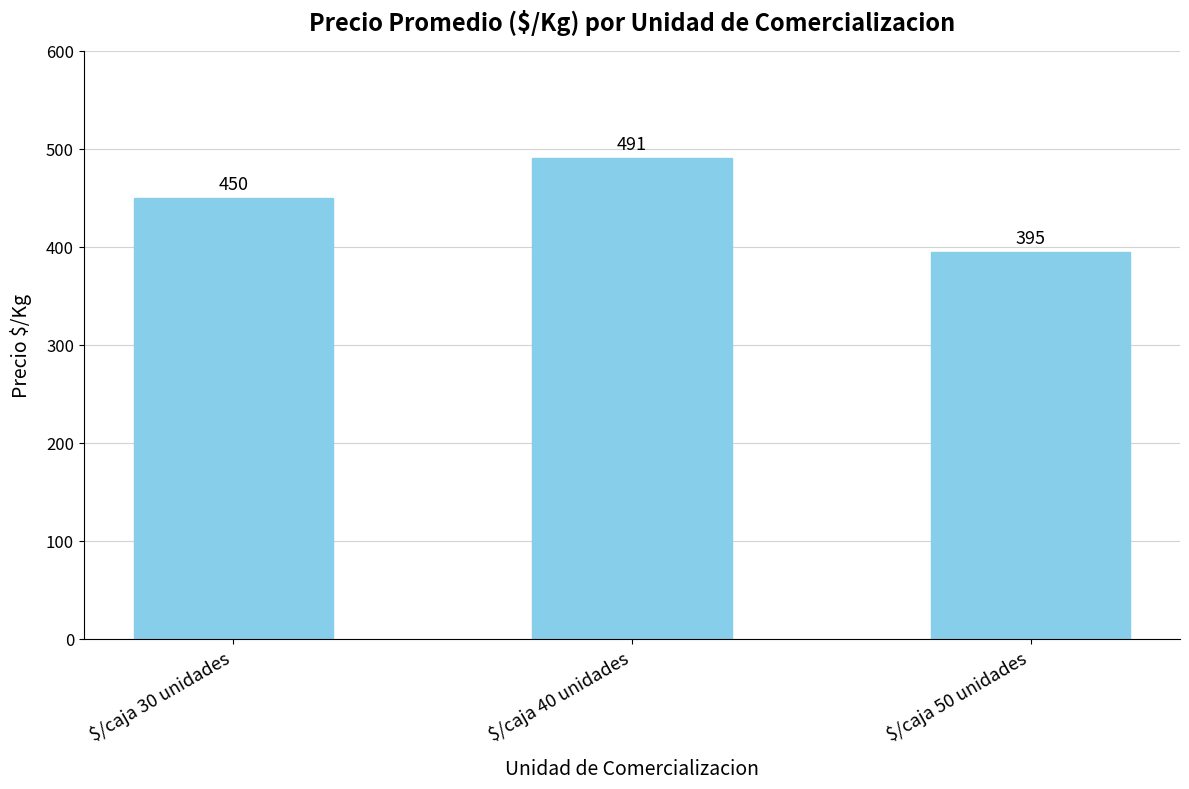

How many bars are there in total?

3